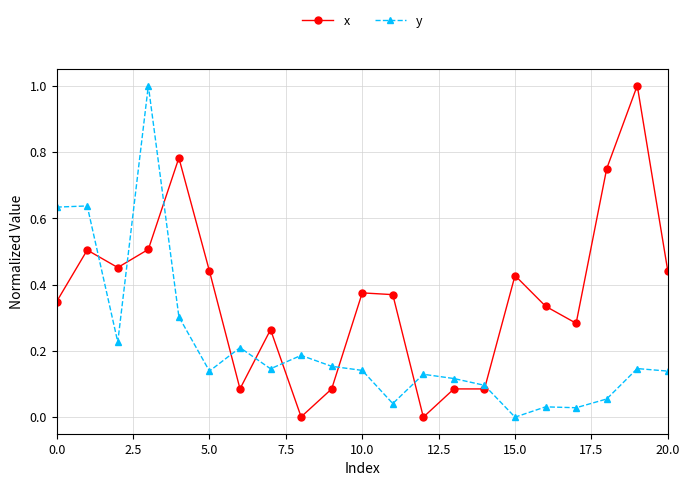

How many lines are shown in the chart?

2